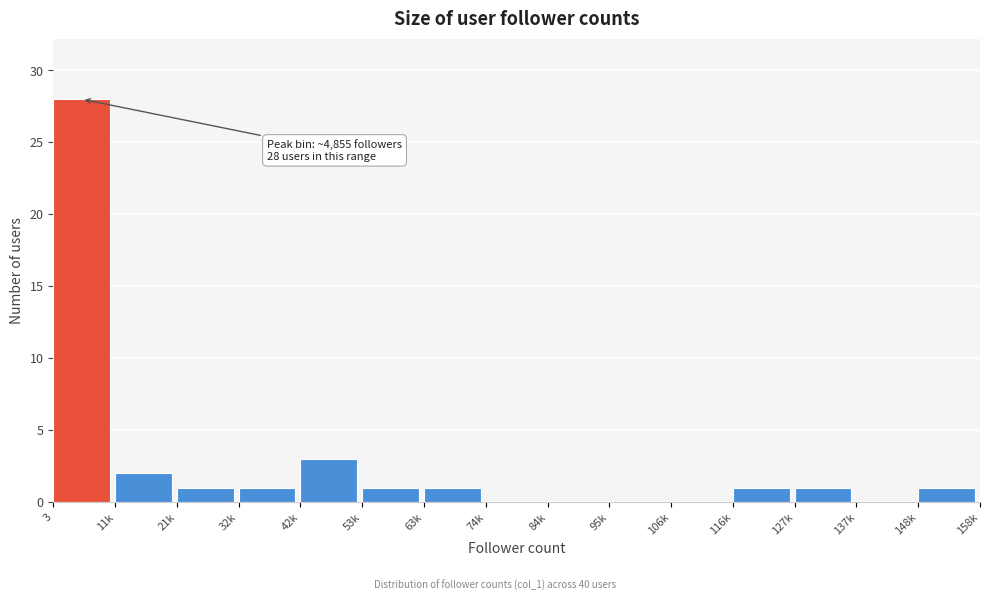

Reading left to right, extract all data points from this chart.

3=28	11k=2	21k=1	32k=1	42k=3	53k=1	63k=1	74k=0	84k=0	95k=0	106k=0	116k=1	127k=1	137k=0	148k=1